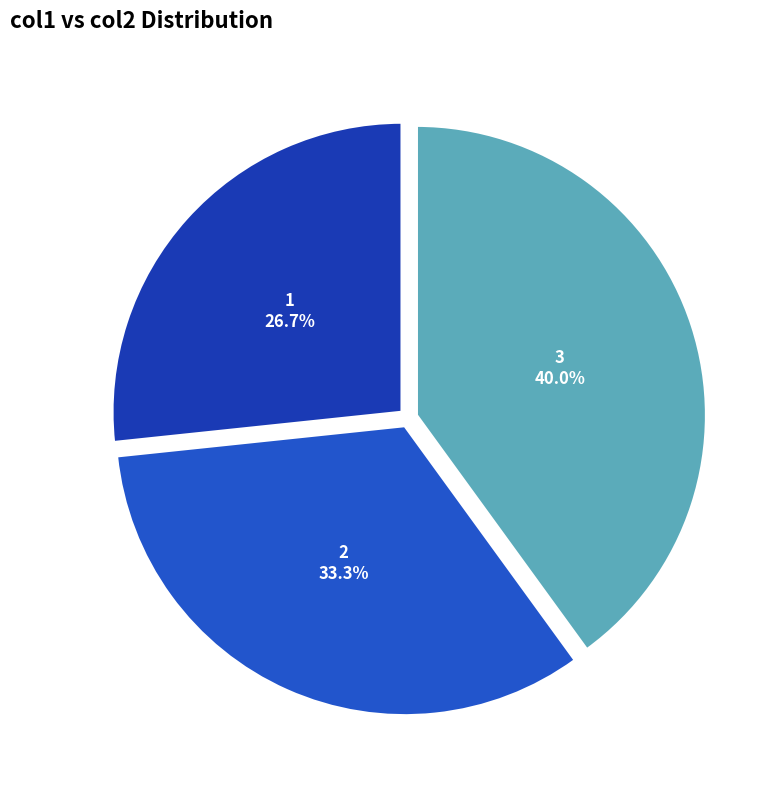

To the nearest percent, what is the combined percentage of 3 and 2?

73%